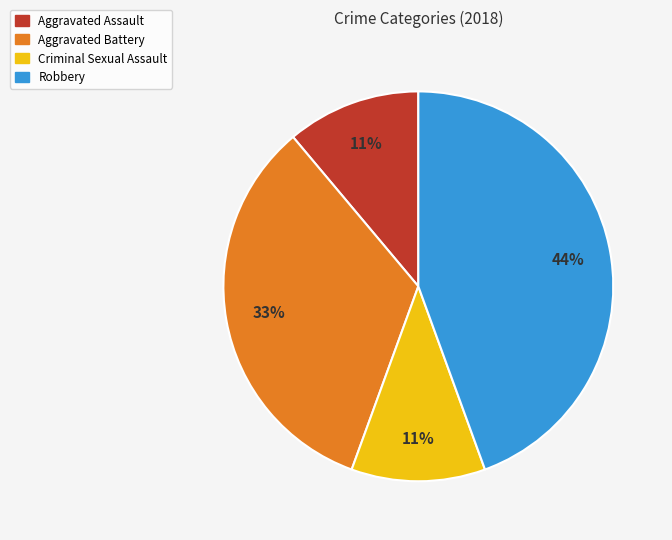

Does Robbery account for over 50% of the chart?

No